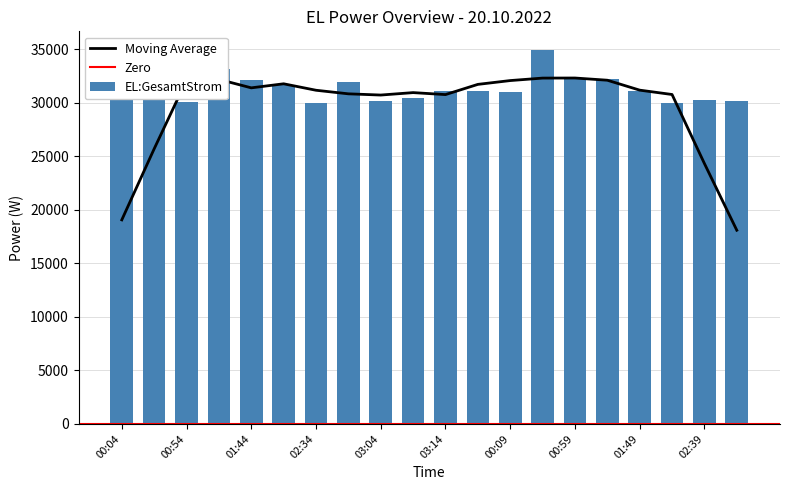

What is the difference between the second highest and minimum values in the EL:GesamtStrom series?

3950